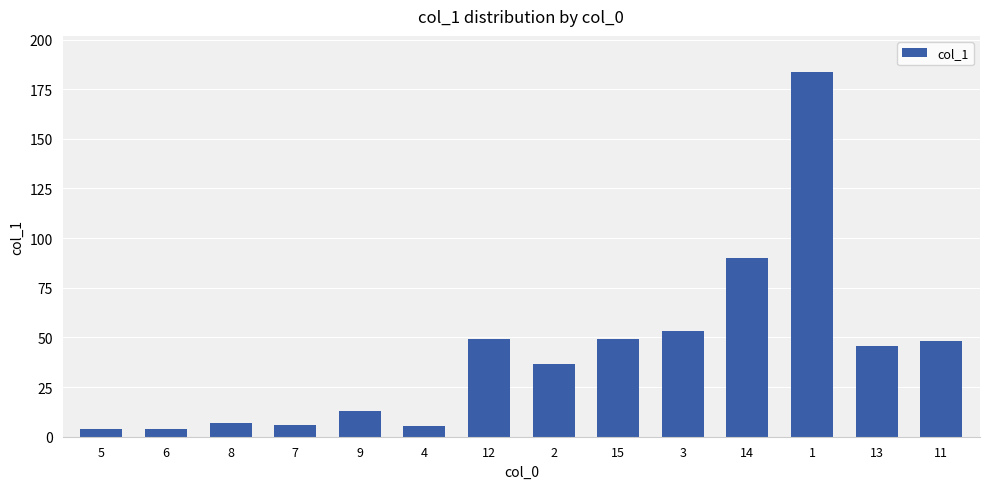

At which category does the chart reach its peak across all series?

1